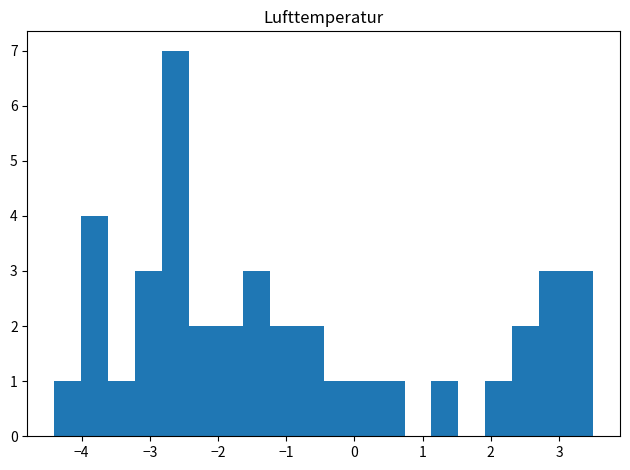

Around what value on the x-axis is the tallest bar? Give the approximate position of its centre, as read against the axis.

-2.6